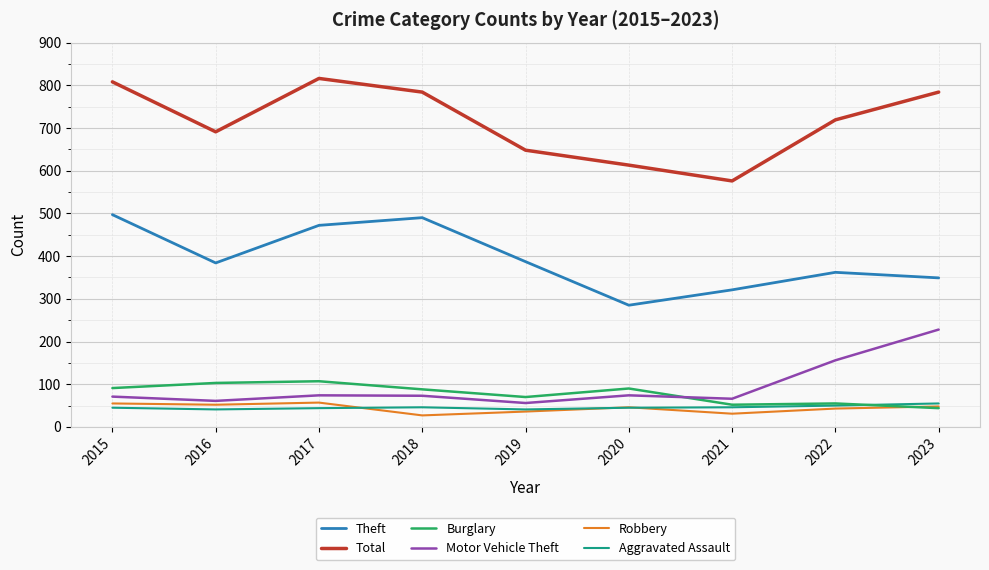

Which category has the highest value in the Total series?

2017